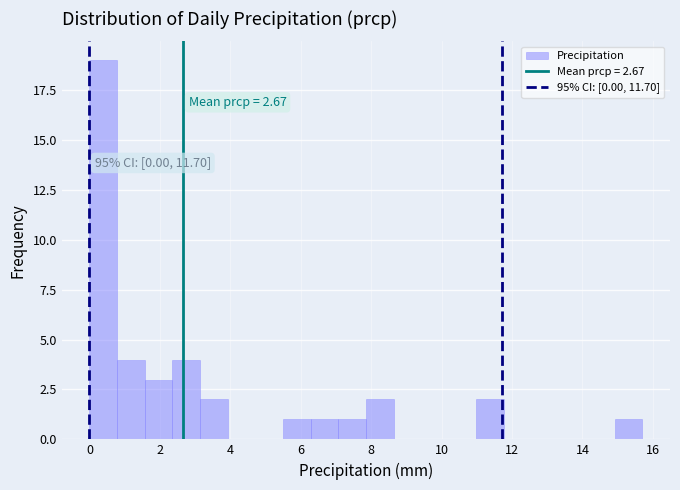

Read against the x-axis, roughly where is the centre of the tallest bar?

0.4